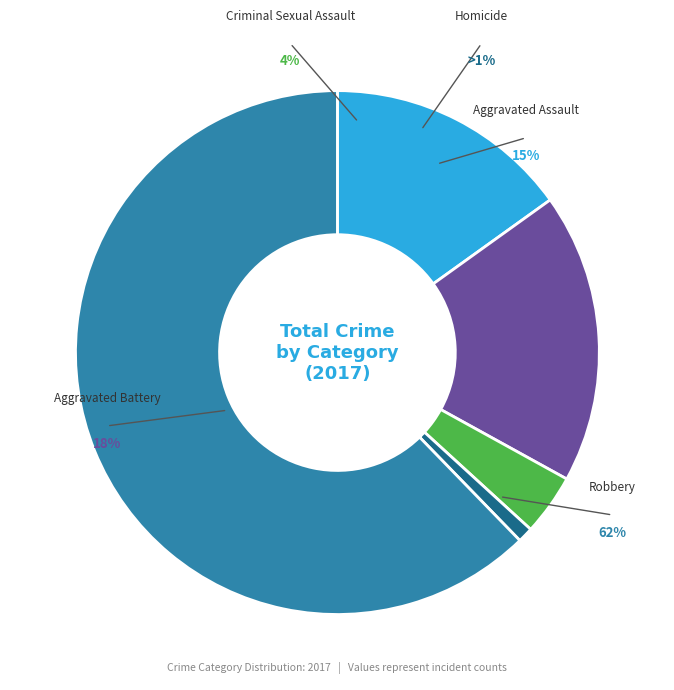

How many slices are in this pie chart?

5